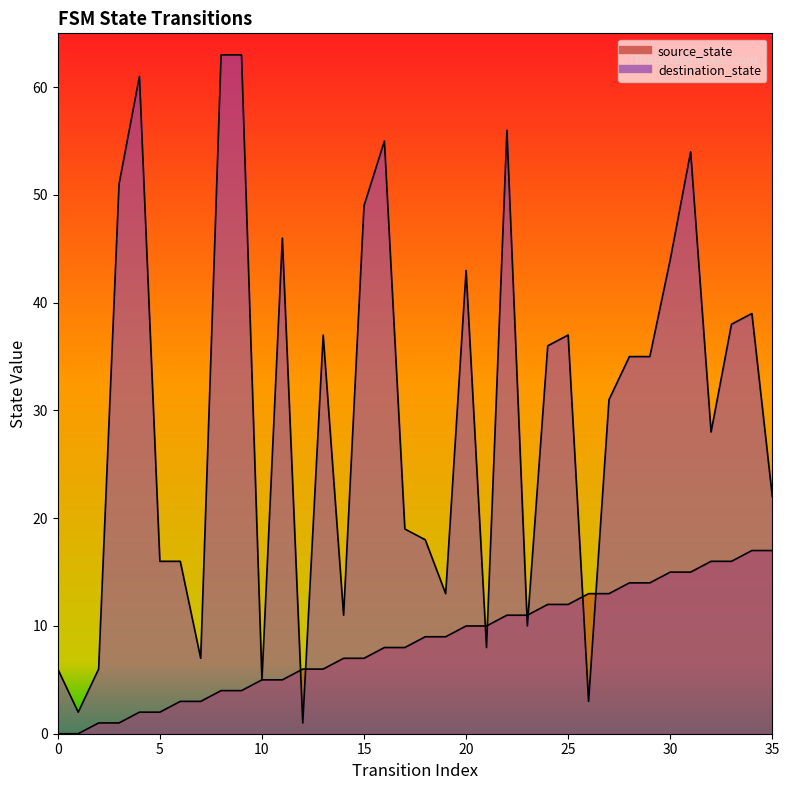

How many interior local peaks does the destination_state series have?

9